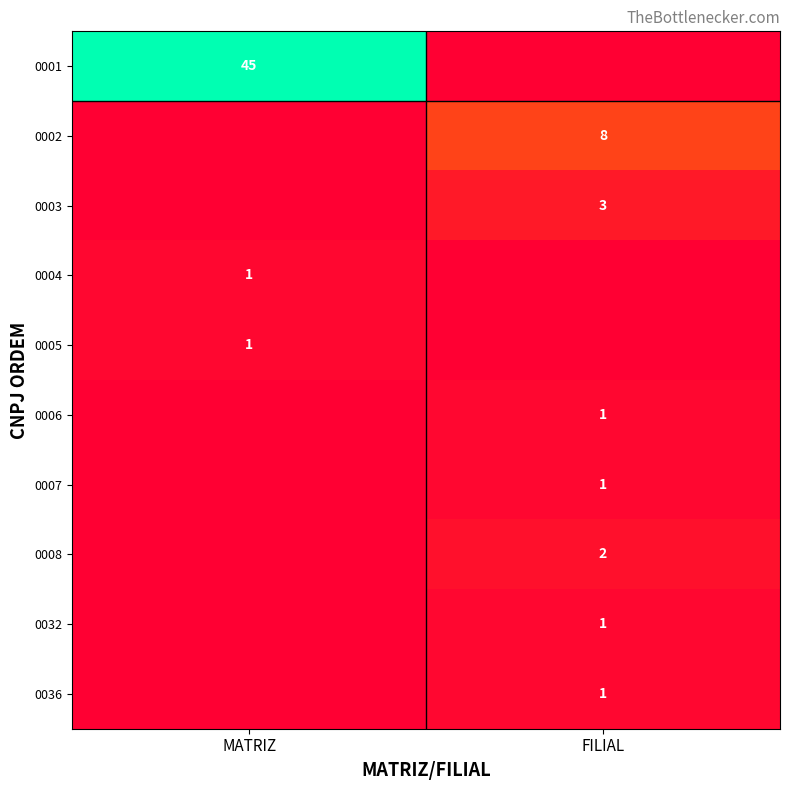

The value of 0004 at MATRIZ is 0. True or false?

False